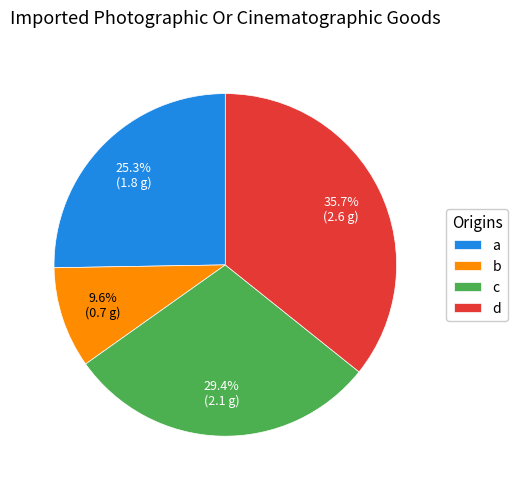

Count the number of slices in the pie.

4